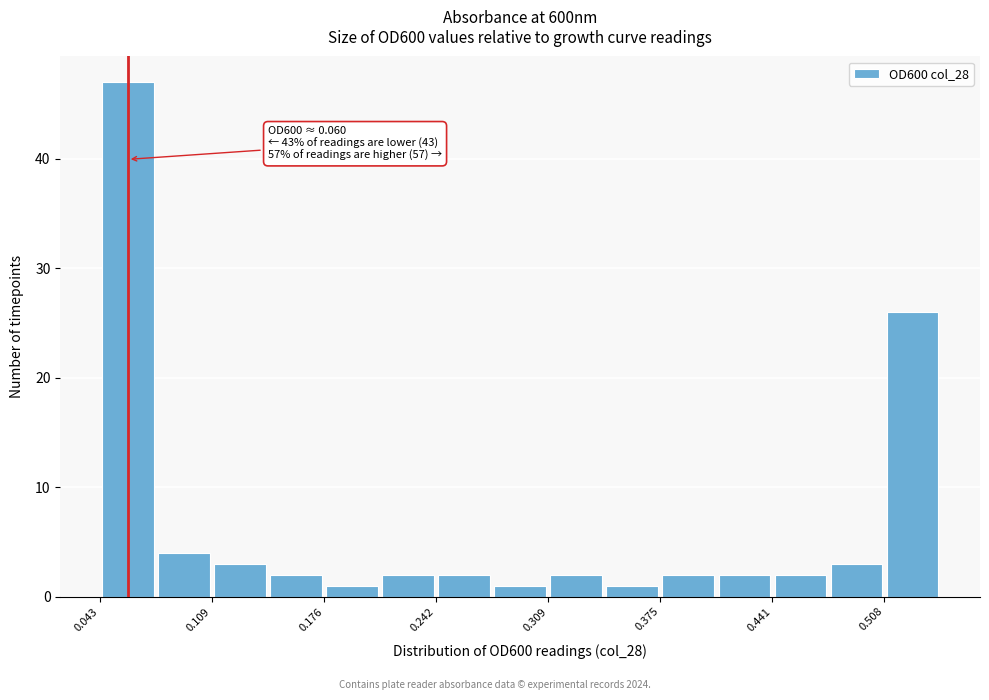

Around what value on the x-axis is the tallest bar? Give the approximate position of its centre, as read against the axis.

0.06